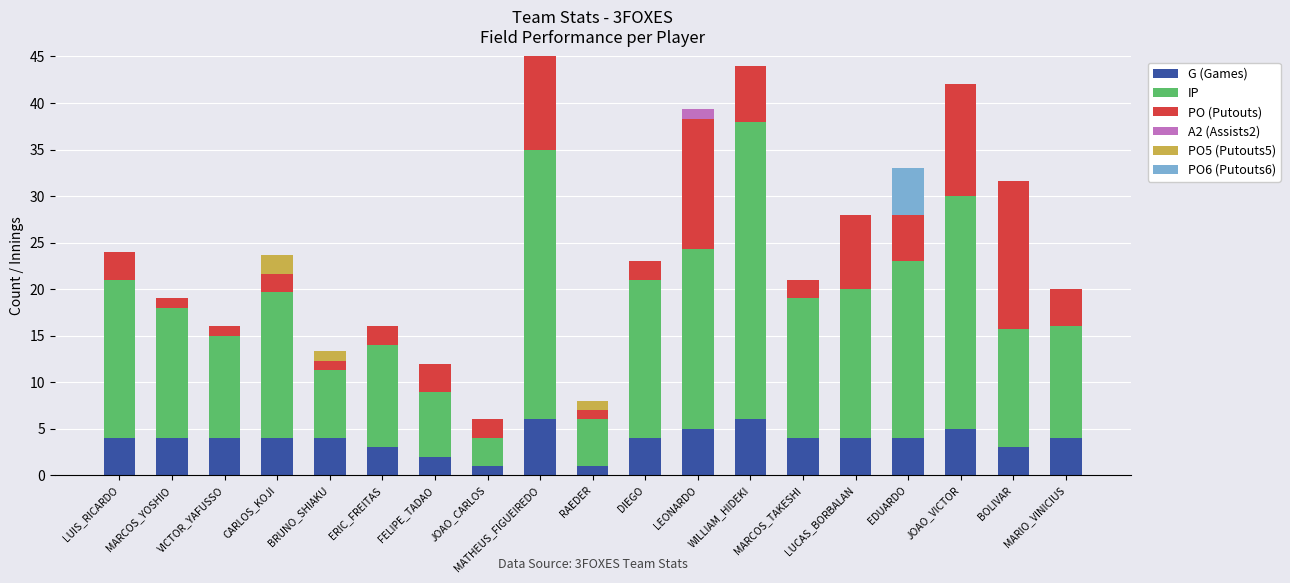

The PO (Putouts) series shows 12.0 at JOAO_VICTOR. True or false?

True